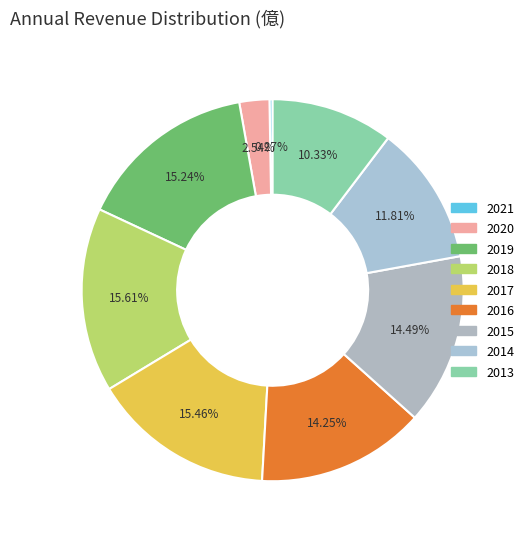

To the nearest percent, what percentage of the pie is 2014?

12%